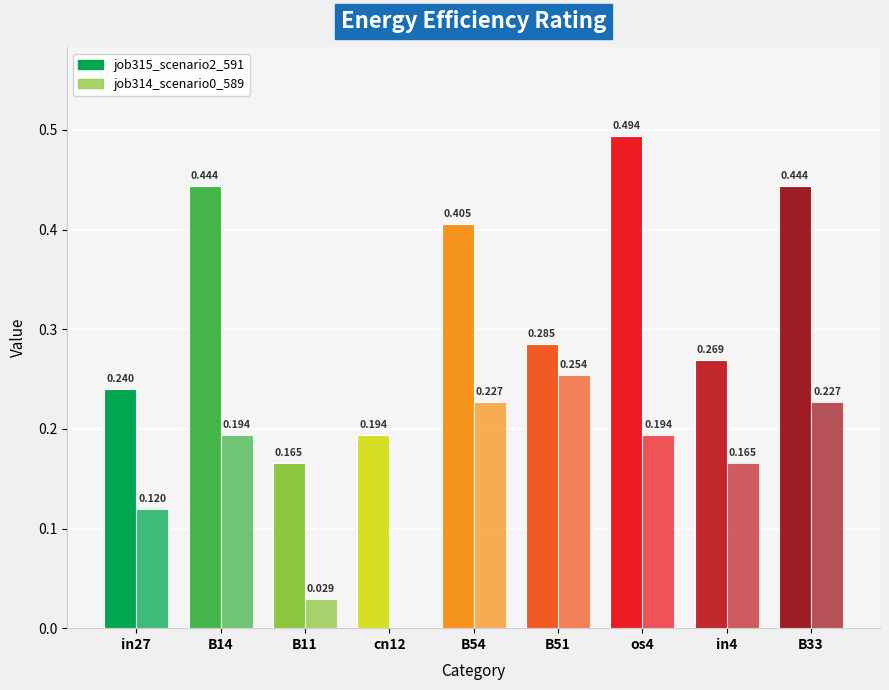

How many values in job314_scenario0_589 are above zero?

8